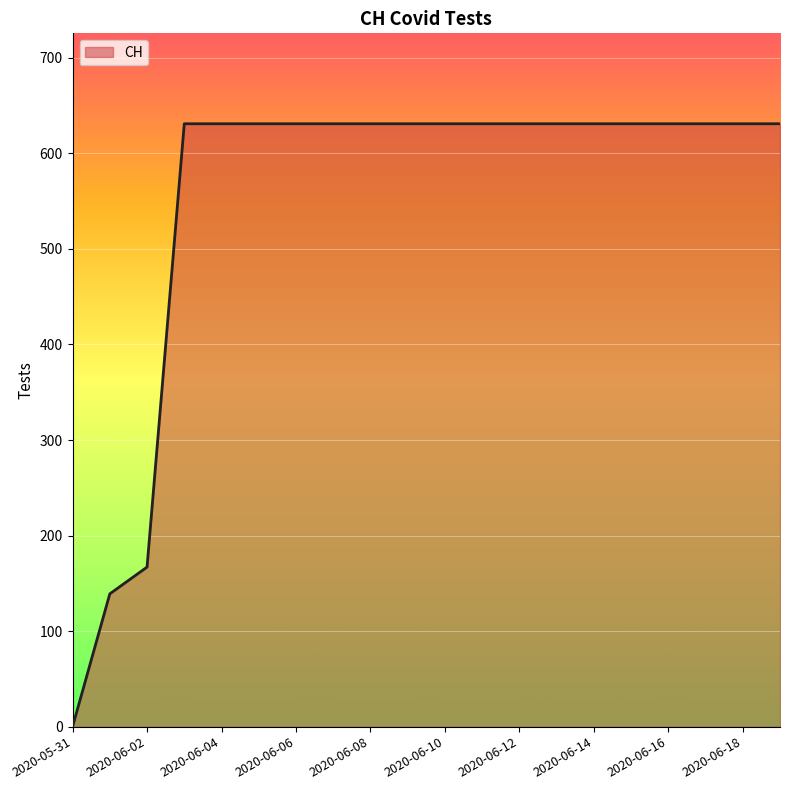

What is the maximum value shown in the chart?

631